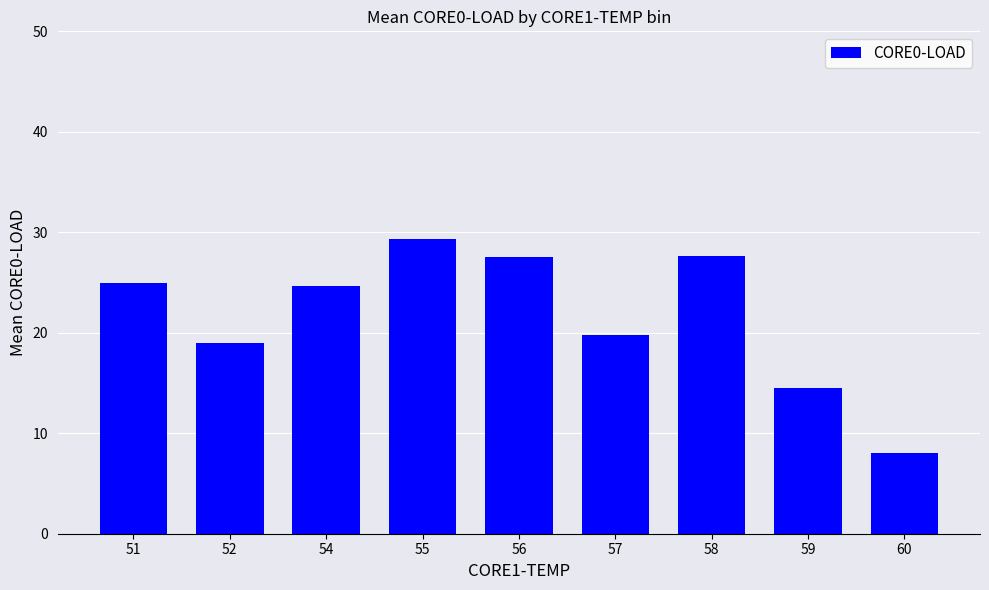

How many bars are there in total?

9